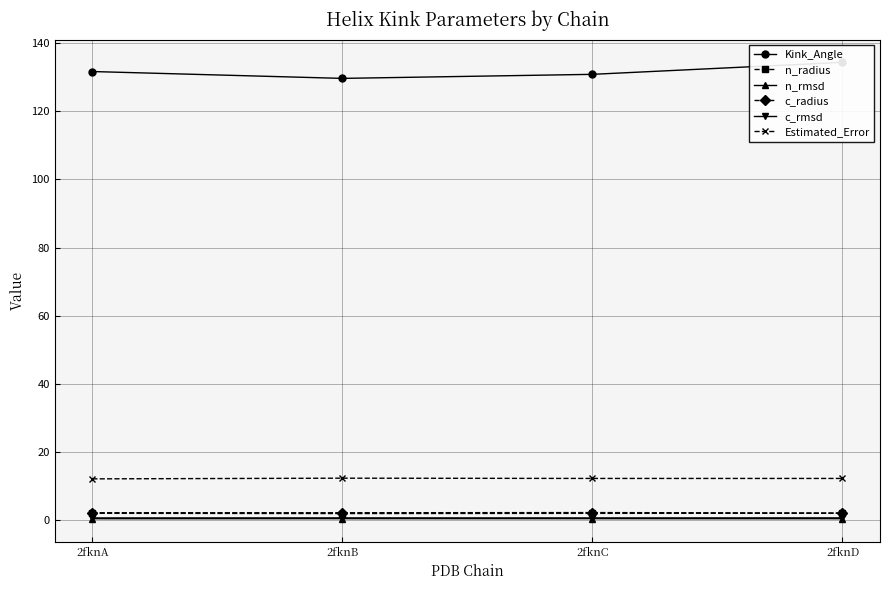

Count the number of categories in the chart.

4